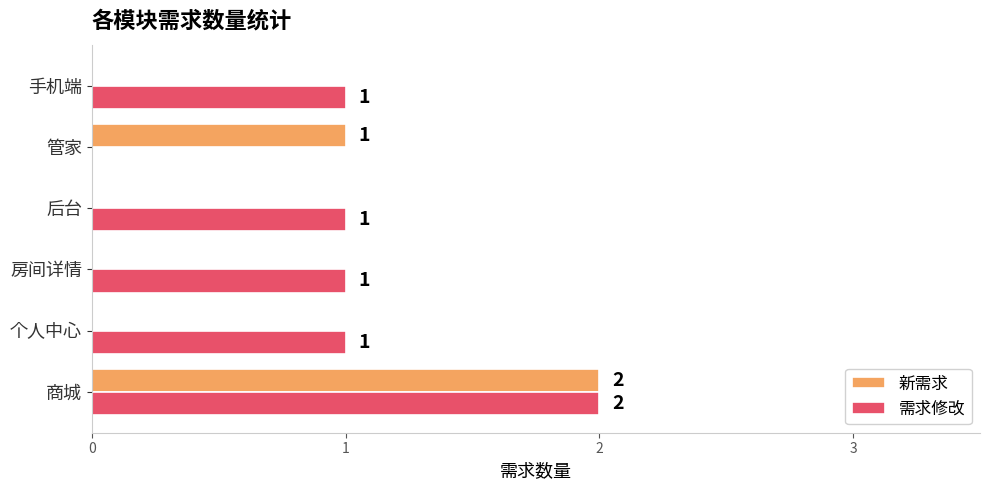

The 新需求 series shows 0 at 房间详情. True or false?

True